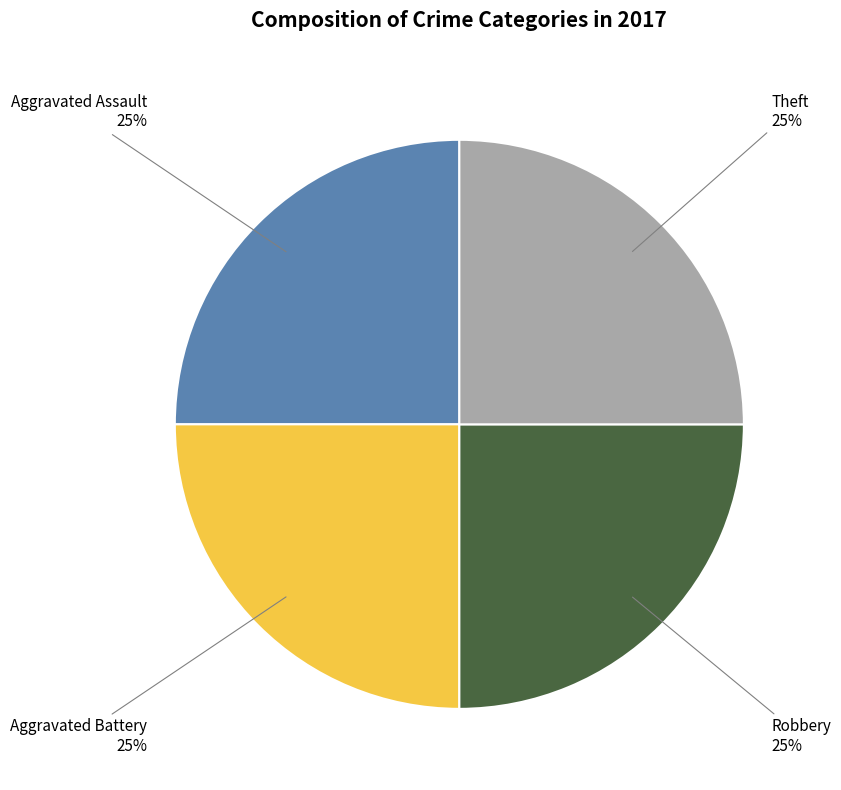

To the nearest percent, what is the average slice percentage?

25%